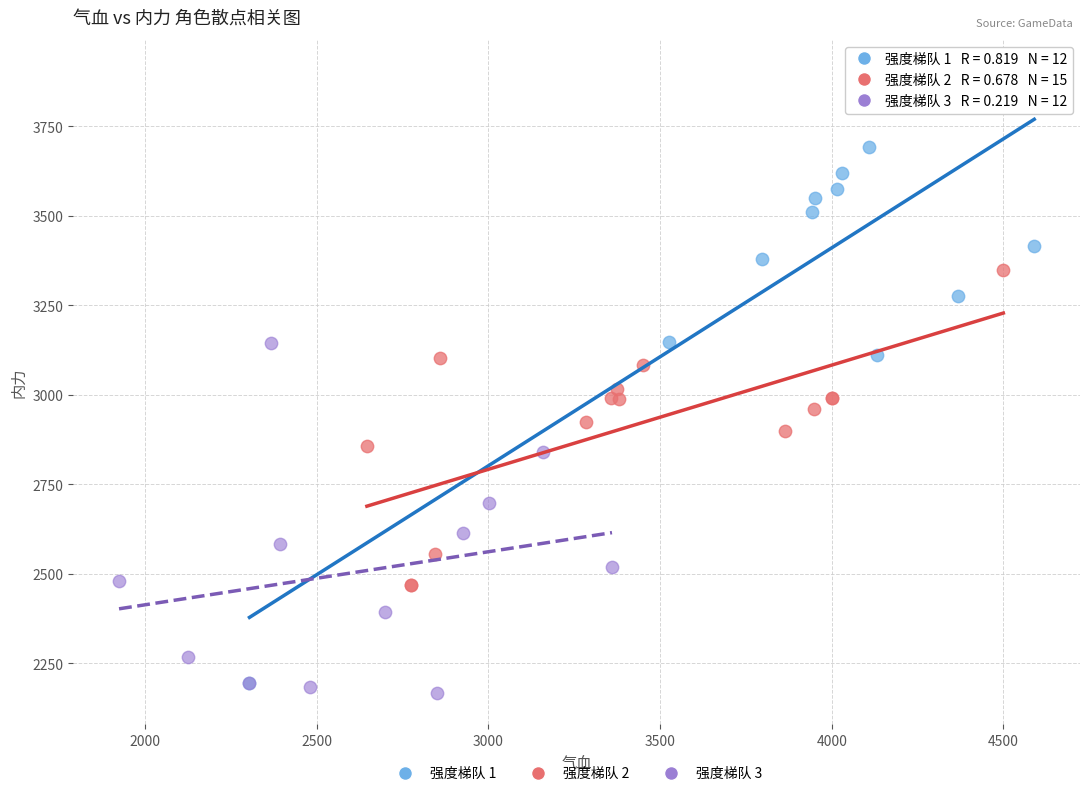

Which series contains the highest Y value?

强度梯队 1